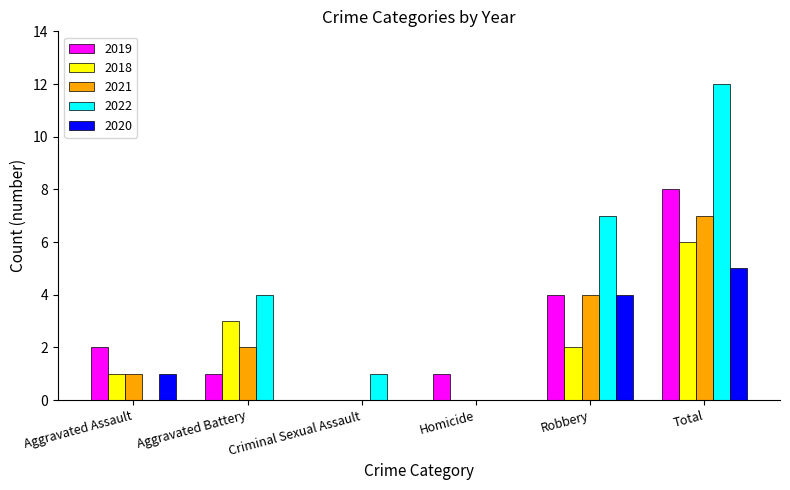

At which category is the sum across all series the highest?

Total